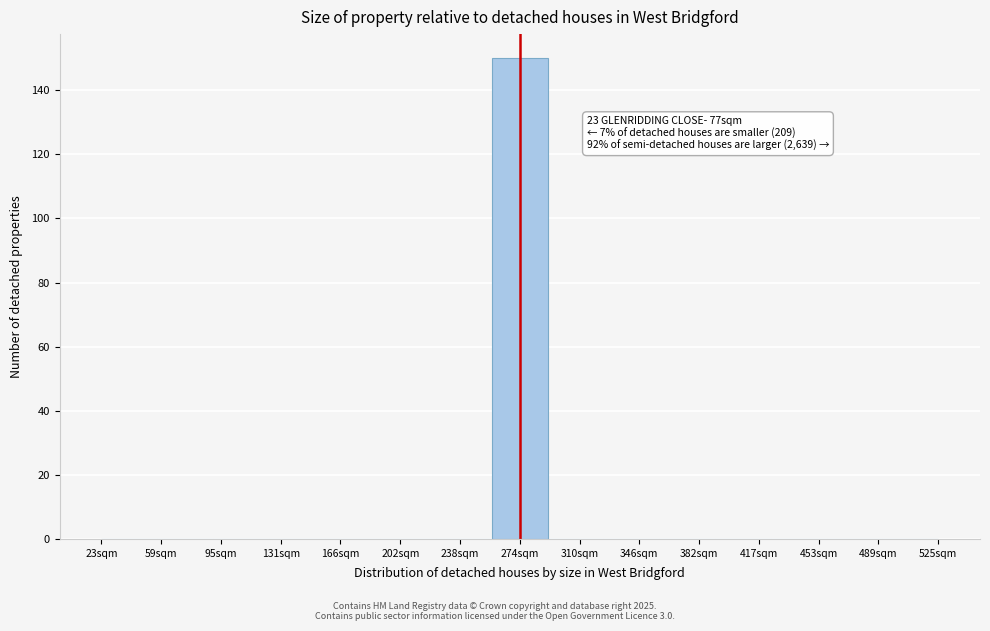

Reading left to right, transcribe all the data shown in this chart.

23sqm=0	59sqm=0	95sqm=0	131sqm=0	166sqm=0	202sqm=0	238sqm=0	274sqm=150	310sqm=0	346sqm=0	382sqm=0	417sqm=0	453sqm=0	489sqm=0	525sqm=0